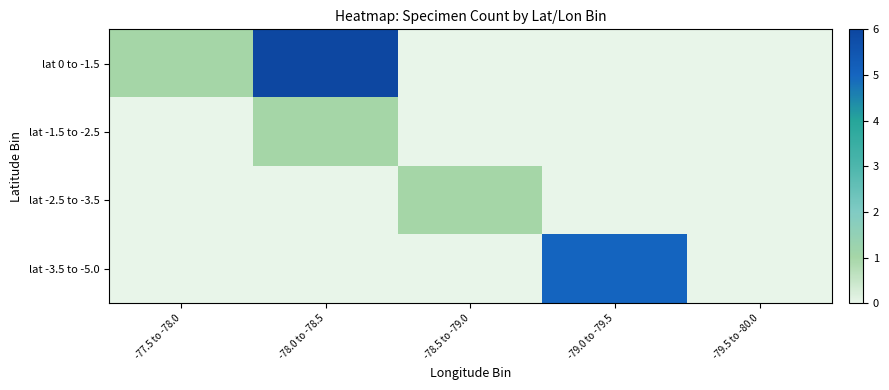

Between -79.5 to -80.0 and -78.0 to -78.5, which is larger?

-78.0 to -78.5